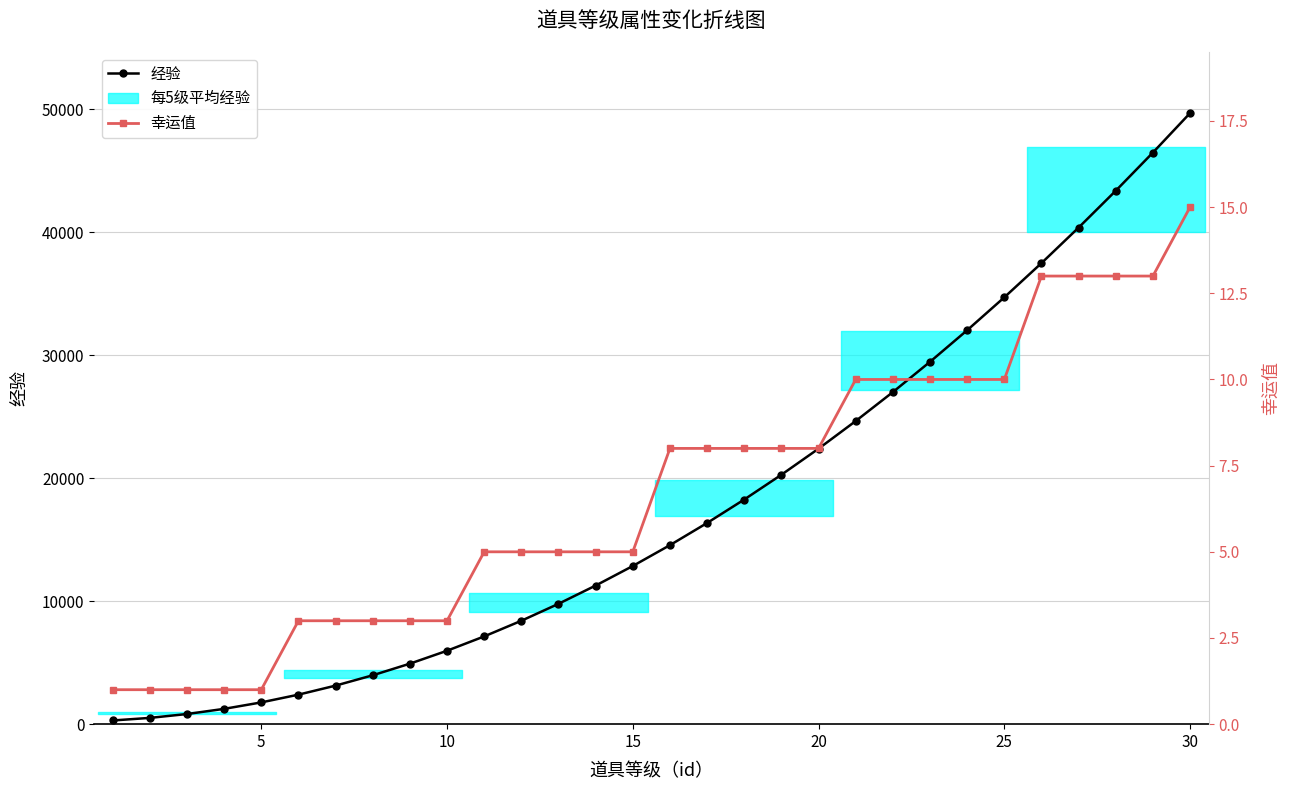

What is the difference between the 经验 values at 5 and 15?

11090